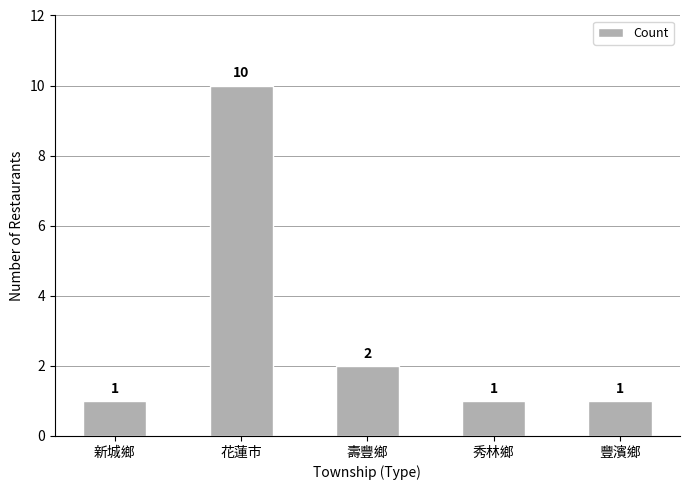

What is the average value?

3